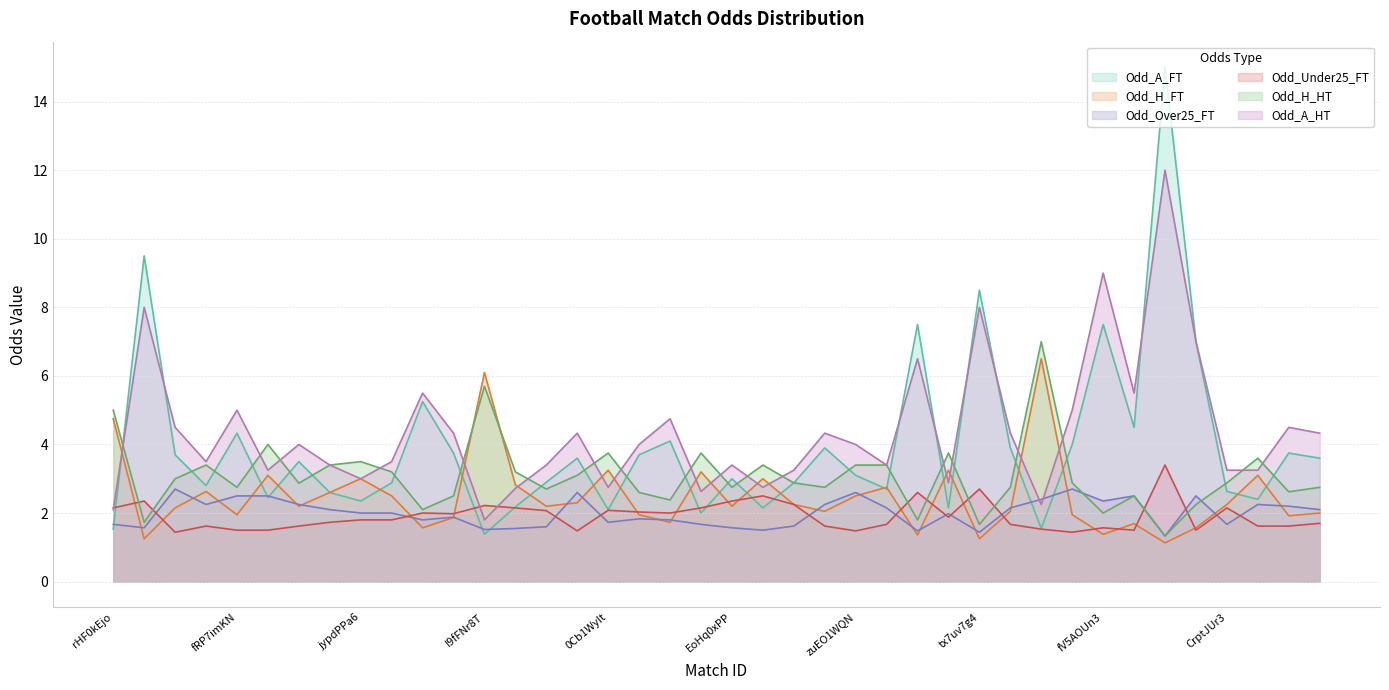

How many lines are shown in the chart?

6